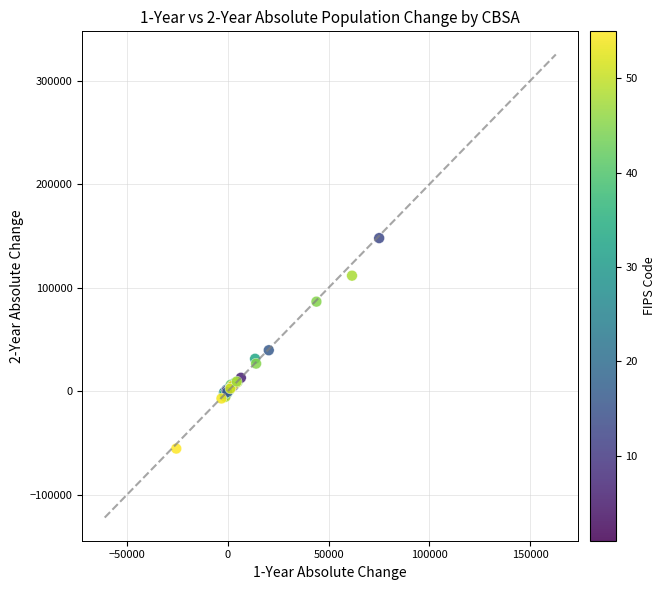

What Y value in the scatter plot is closest to 46179?

39520